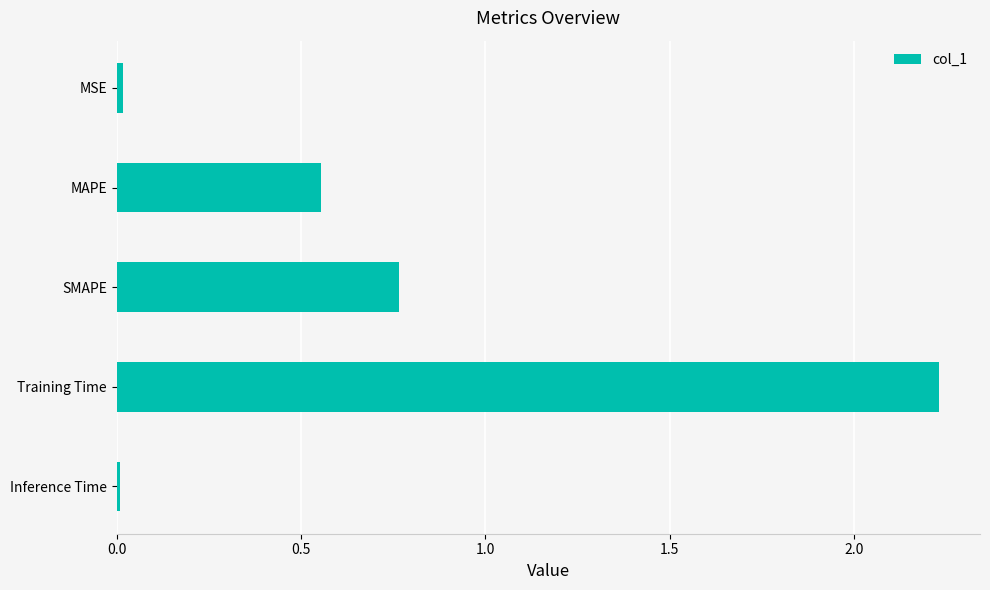

At which category does the chart reach its peak across all series?

Training Time